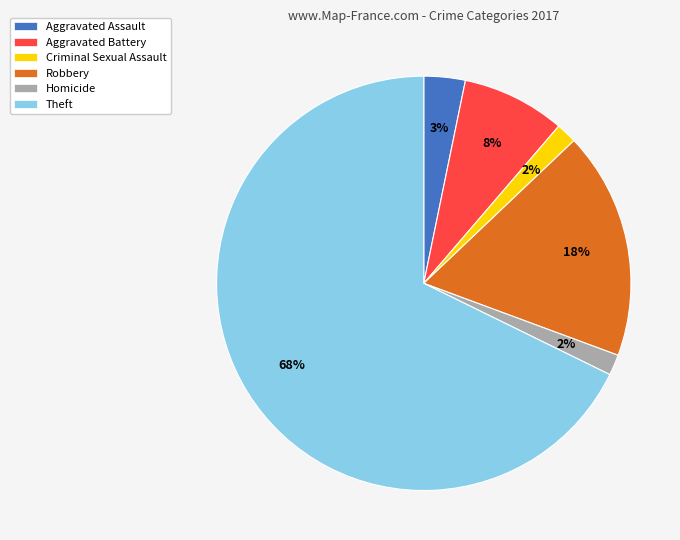

Does Robbery represent more than half of the total?

No